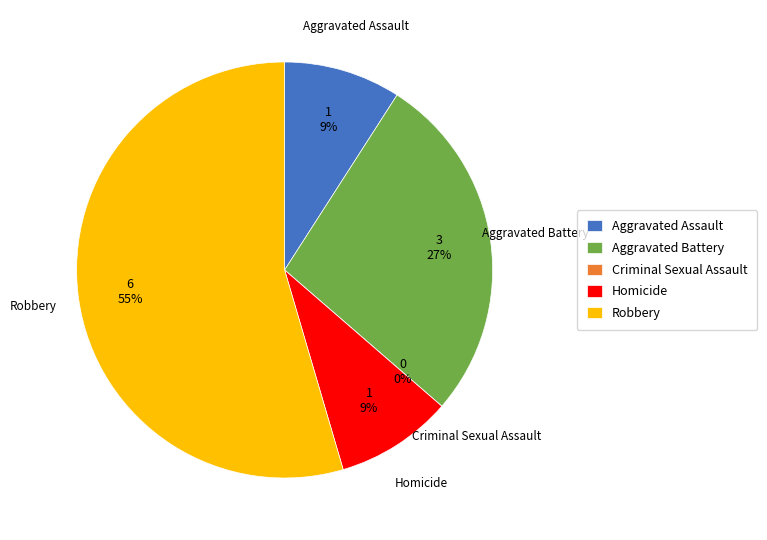

What is the total percentage of Criminal Sexual Assault and Aggravated Assault?

9.1%